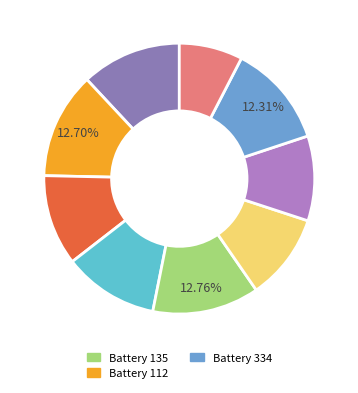

Count the number of slices in the pie.

9